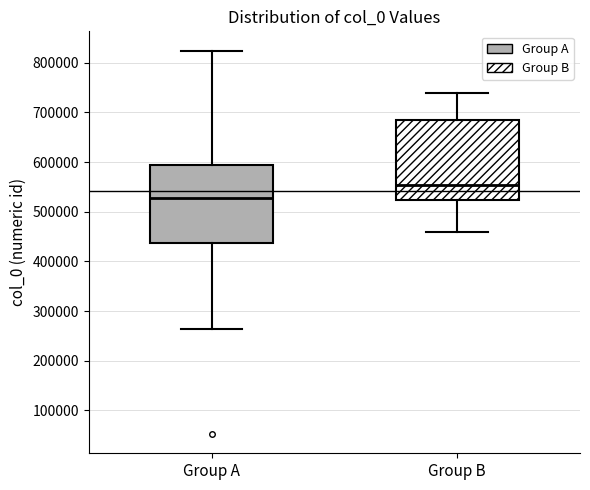

Reading left to right, read every box against the y-axis: the position of its median line, the range the box covers, and the ends of its whiskers. The values are not printed on the chart, so give them approximately, as read against the axis.

Group A: median 530000, box 440000 to 590000, whiskers 260000 to 820000
Group B: median 550000, box 520000 to 690000, whiskers 460000 to 740000